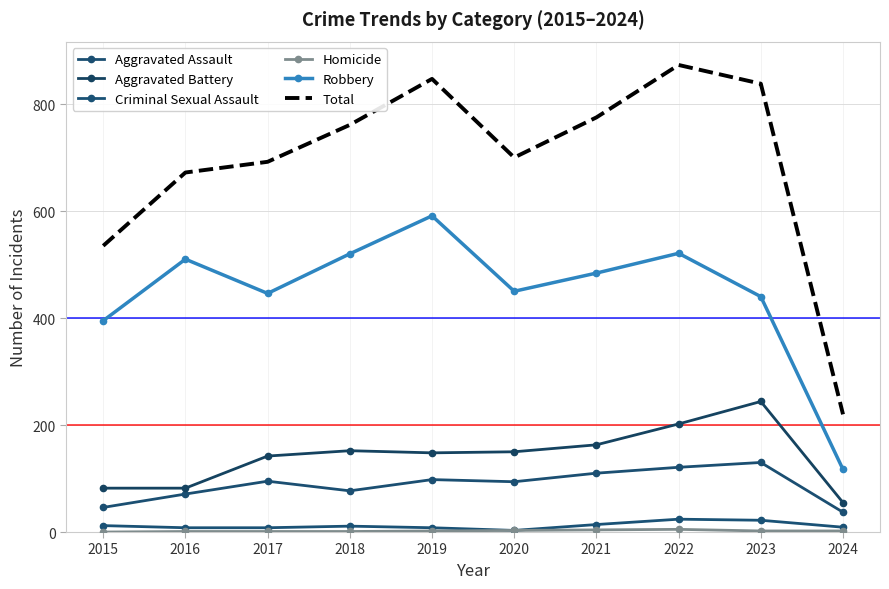

Reading left to right, what are all the values shown in this chart?

Aggravated Assault: 46	71	95	77	98	94	110	121	130	37
Aggravated Battery: 82	82	142	152	148	150	163	202	244	55
Criminal Sexual Assault: 12	8	8	11	8	3	14	24	22	9
Homicide: 0	1	1	1	2	3	4	5	2	2
Robbery: 395	510	446	520	591	450	484	521	440	117
Total: 535	672	692	761	847	700	775	873	838	220